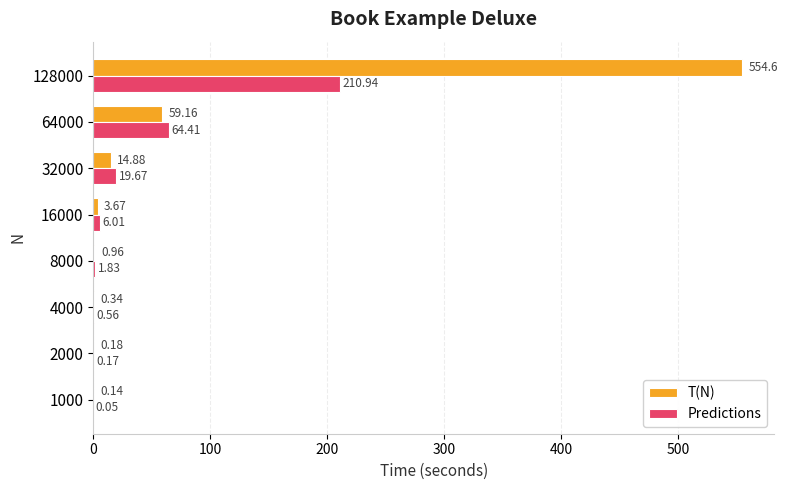

Is the value of Predictions at 1000 greater than the value of T(N) at 32000?

No